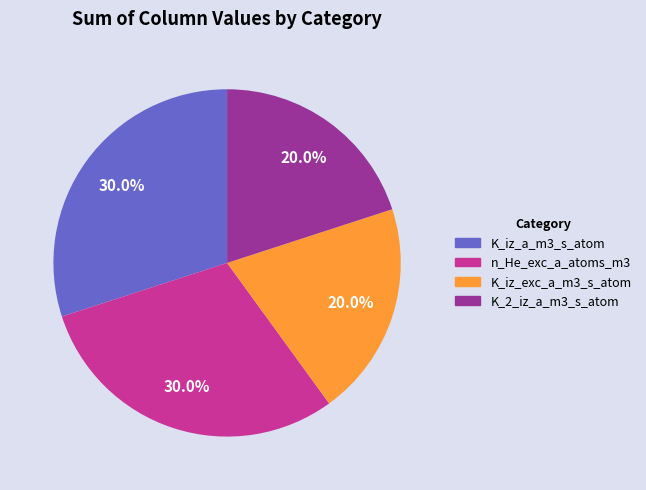

To the nearest percent, what percentage of the pie is n_He_exc_a_atoms_m3?

30%